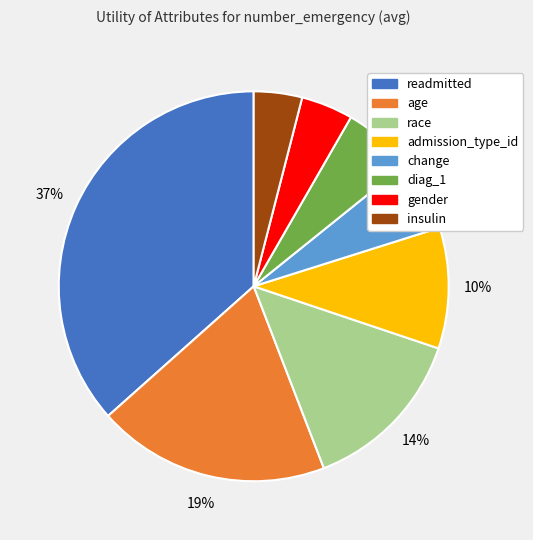

Approximately how many times larger is the value at gender compared to readmitted?

0.1